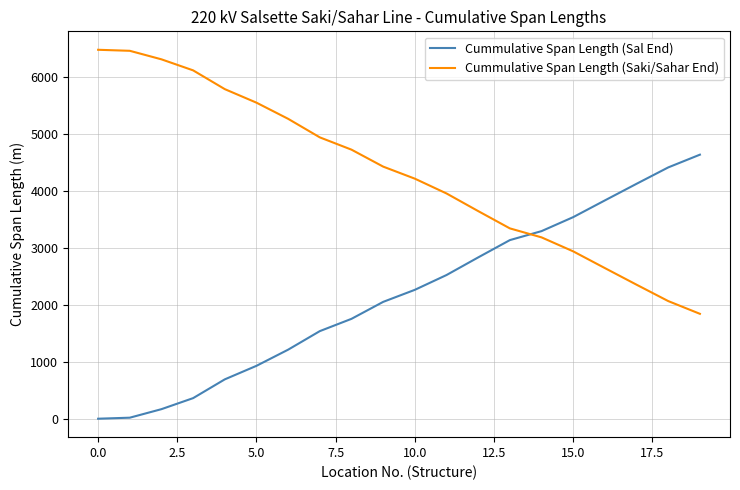

Rank the series by their average value, from lowest to highest.

Cummulative Span Length (Sal End), Cummulative Span Length (Saki/Sahar End)